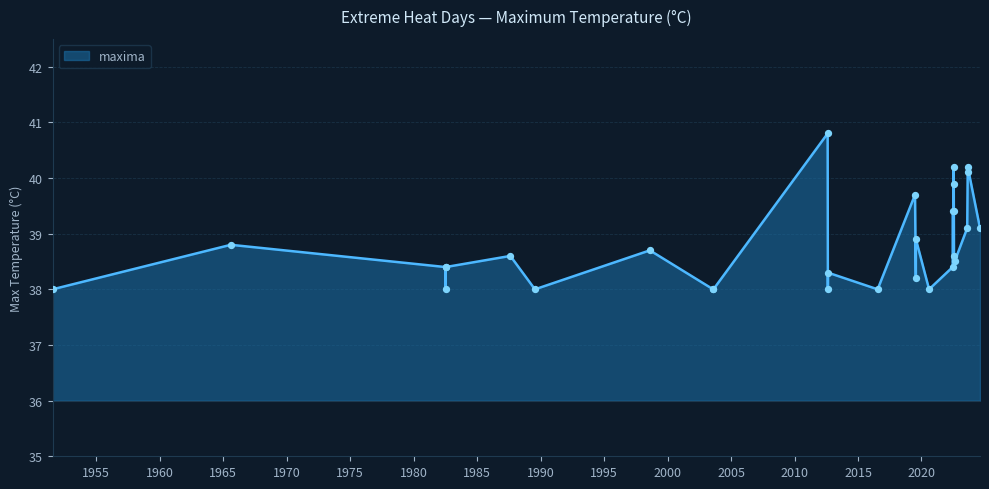

What is the difference between the maximum and minimum values?

2.8